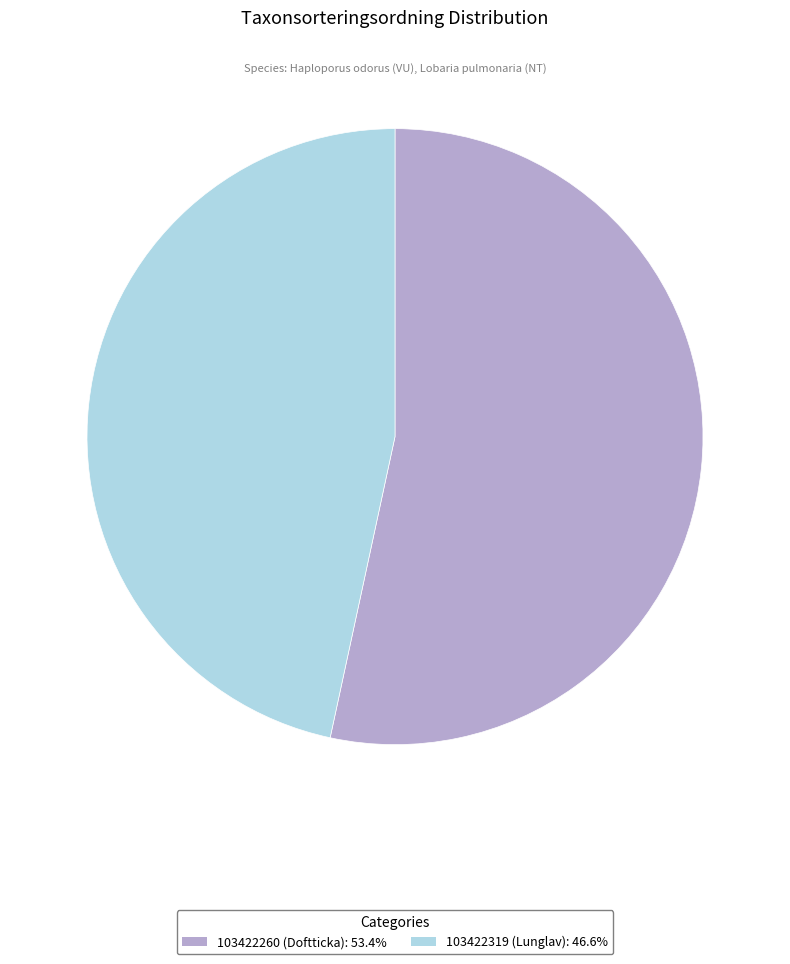

How many slices are in this pie chart?

2